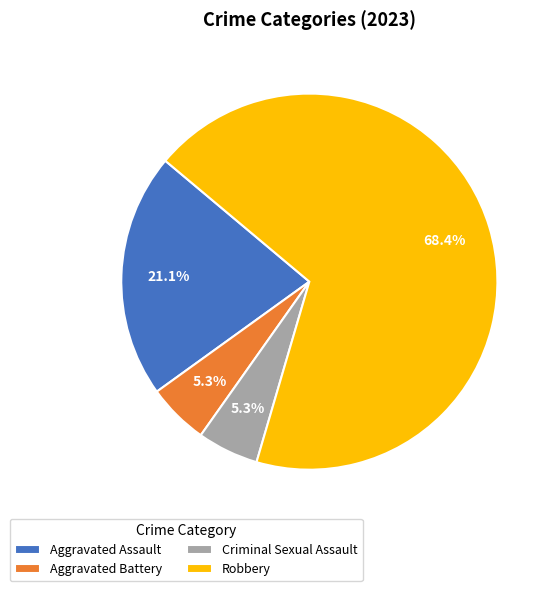

What percentage is the Criminal Sexual Assault slice, to the nearest percent?

5%